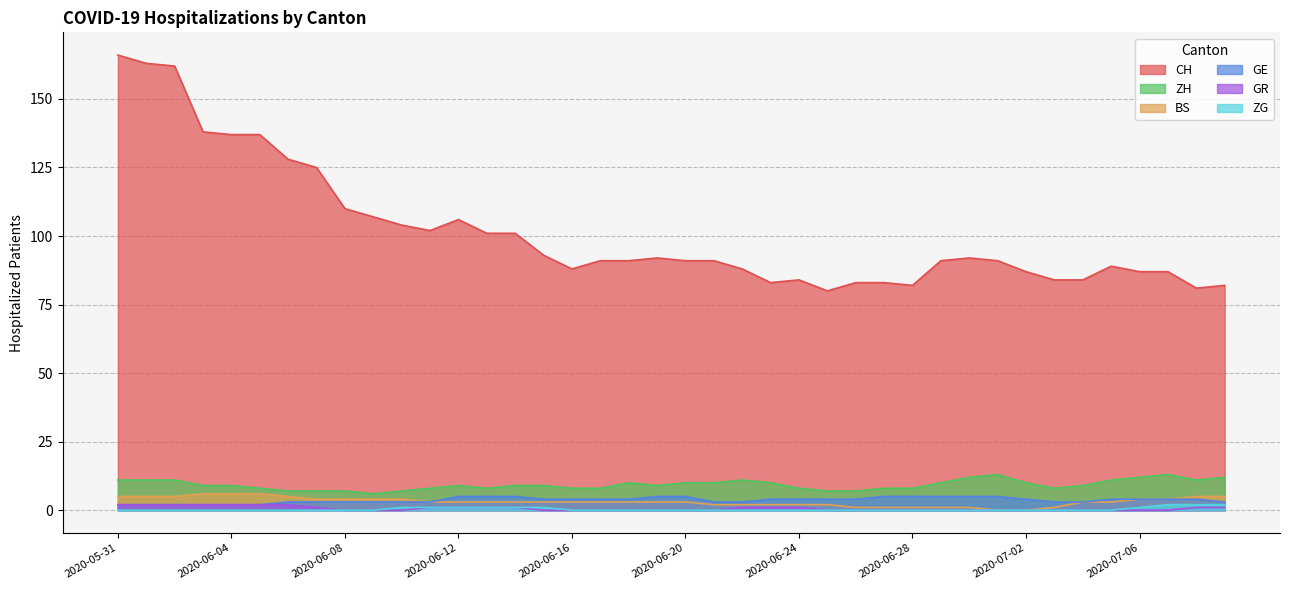

How many data points in GE are less than 4?

17